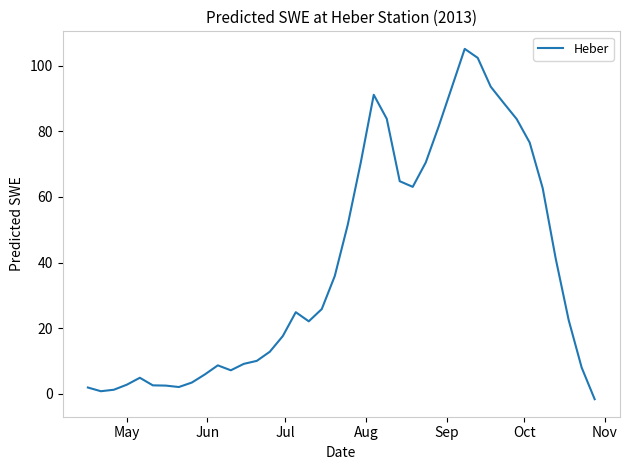

What is the greatest value displayed?

105.1